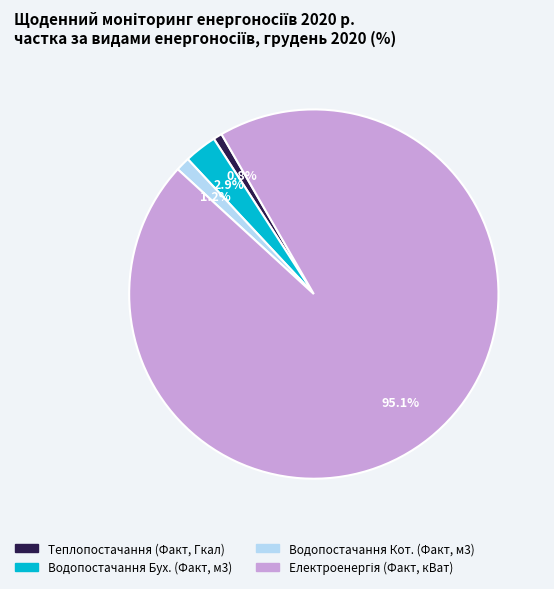

Is there a majority slice in this chart?

Yes